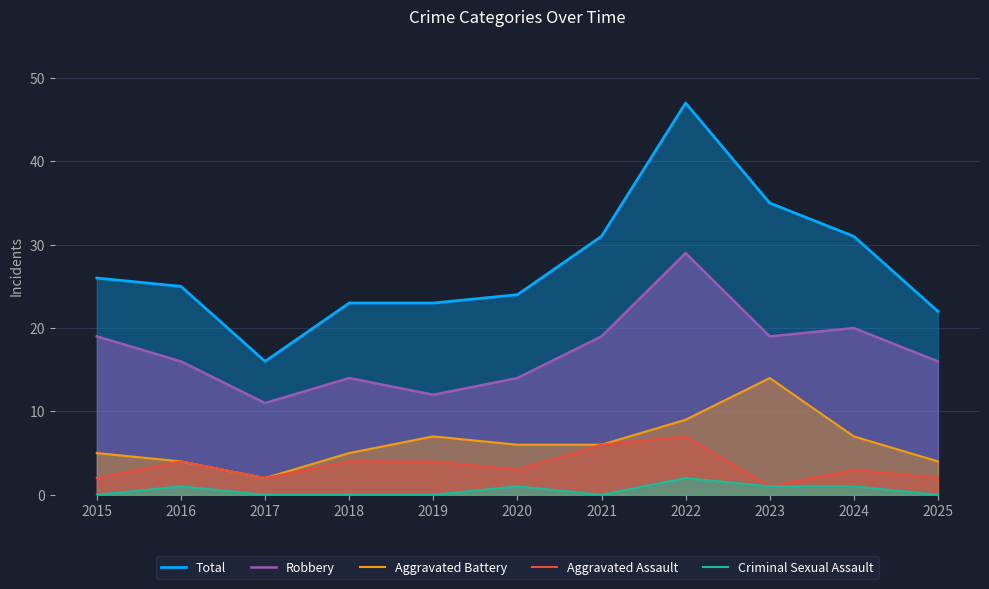

At which label is Aggravated Battery closest to 8?

2019